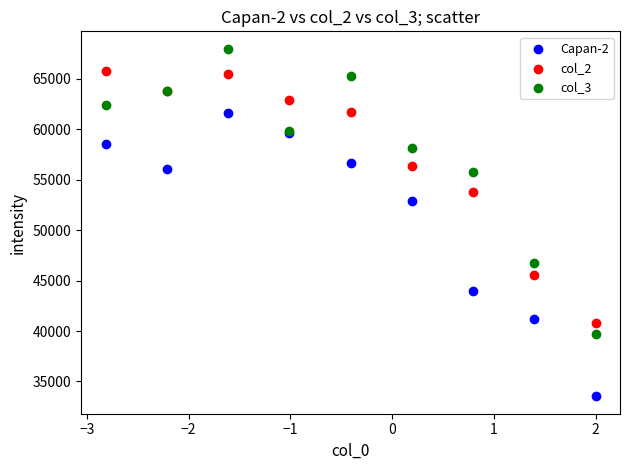

Across all series, what Y value is closest to 50756?

52914